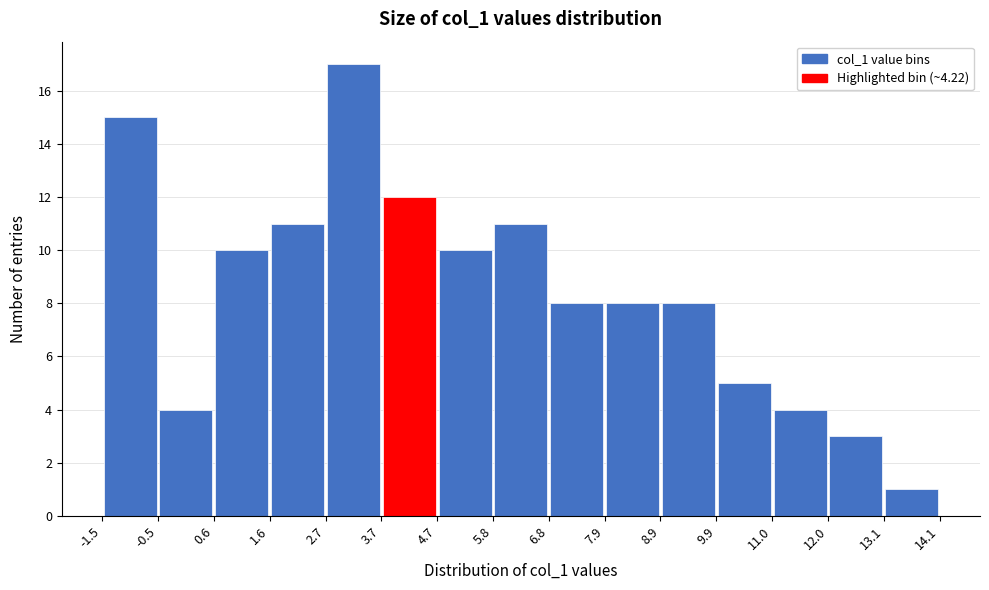

Reading left to right, list every bar in this chart as the range it spans on the x-axis followed by its height. The values are not printed on the chart, so give them approximately, as read against the axis.

-1.5 to -0.5: 15
-0.5 to 0.6: 4
0.6 to 1.6: 10
1.6 to 2.7: 11
2.7 to 3.7: 17
3.7 to 4.7: 12
4.7 to 5.8: 10
5.8 to 6.8: 11
6.8 to 7.9: 8
7.9 to 8.9: 8
8.9 to 9.9: 8
9.9 to 11.0: 5
11.0 to 12.0: 4
12.0 to 13.1: 3
13.1 to 14.1: 1